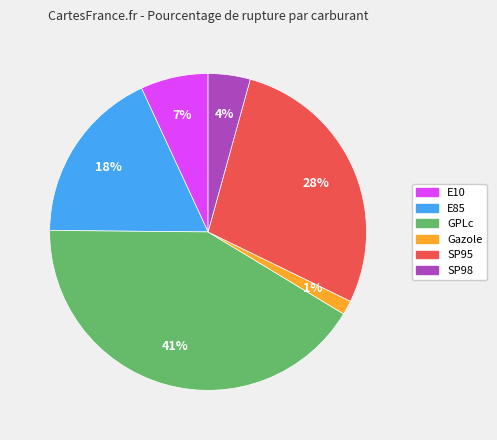

How many slices are in this pie chart?

6